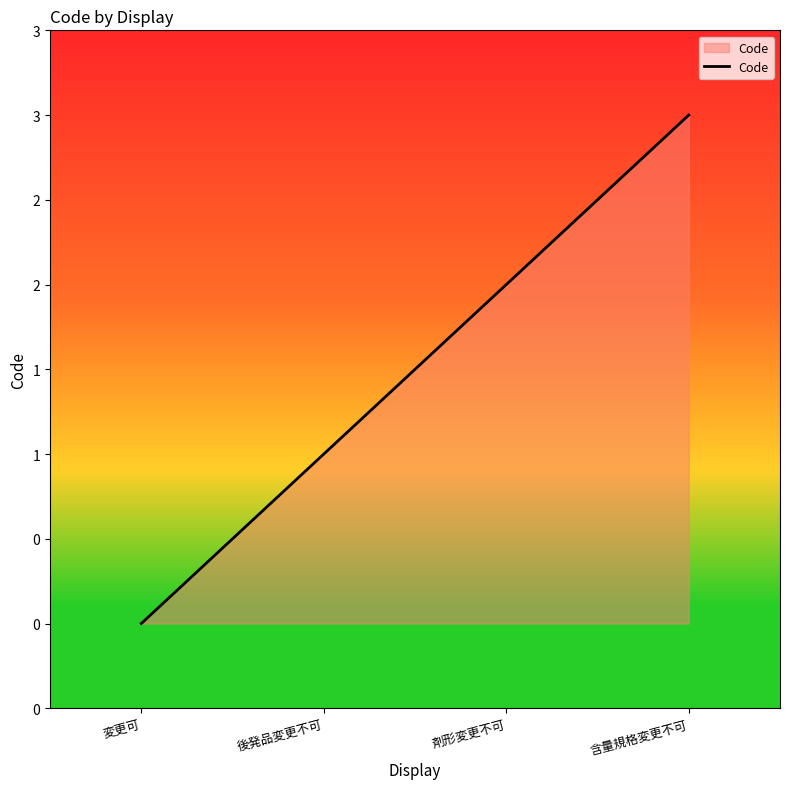

Rank the categories by value from highest to lowest.

含量規格変更不可, 剤形変更不可, 後発品変更不可, 変更可